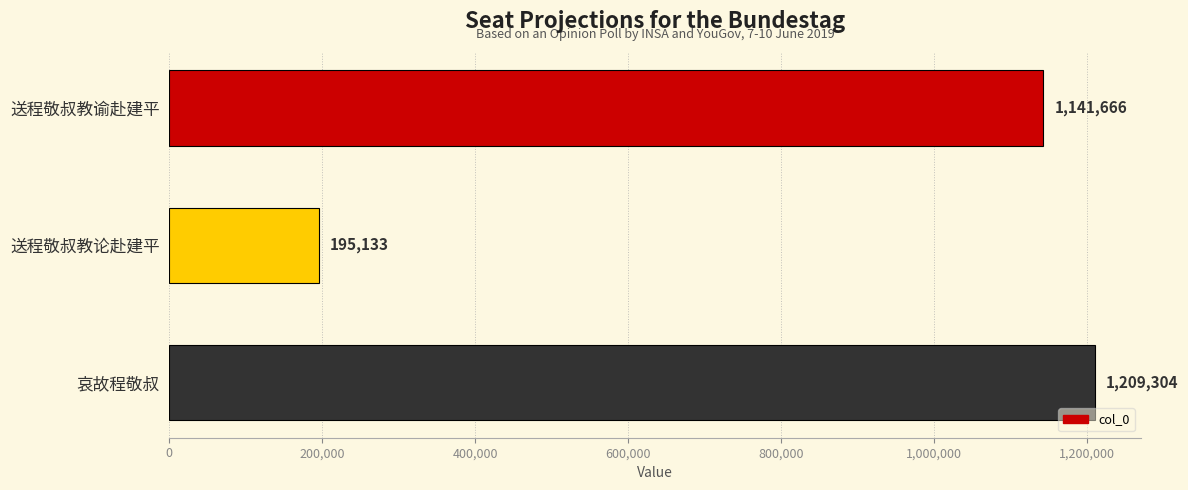

Reading top to bottom, transcribe all the data shown in this chart.

送程敬叔教谕赴建平=1141666	送程敬叔教论赴建平=195133	哀故程敬叔=1209304